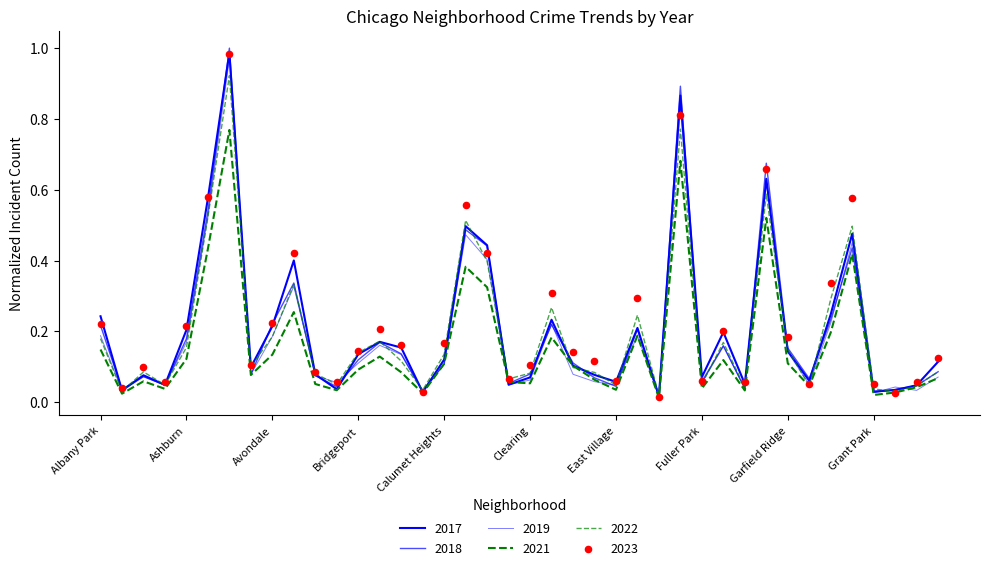

What is the total value across all series at Douglas?

1.4